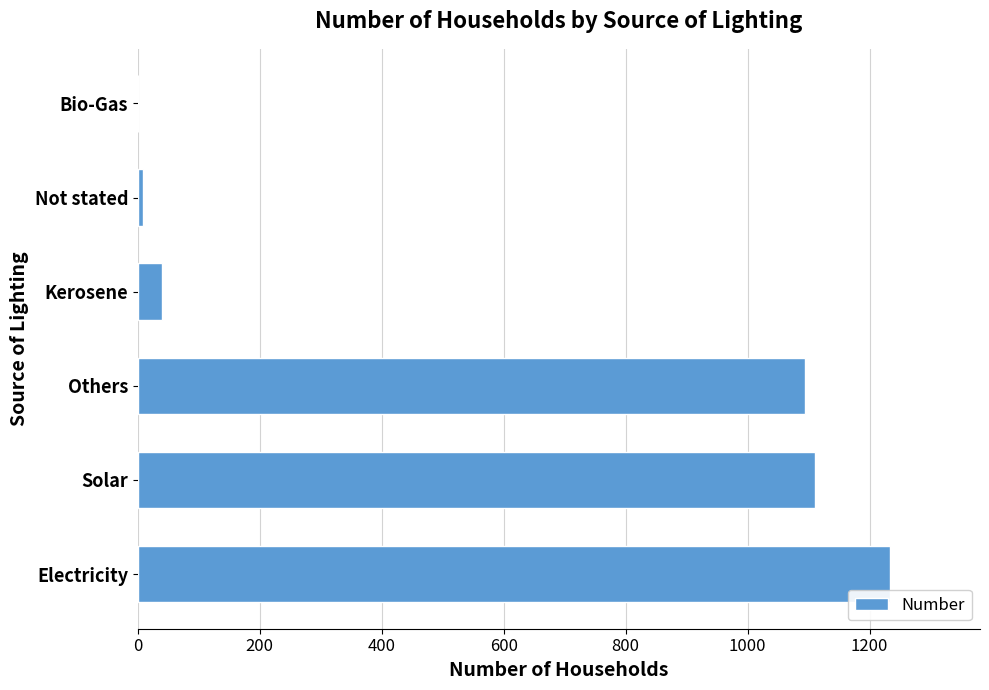

How many positive values are there?

5